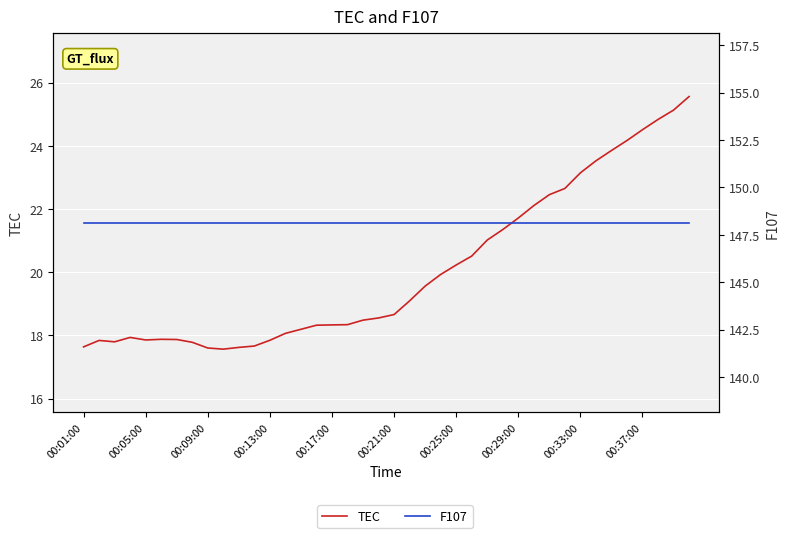

Which series has the largest total across all categories?

F107